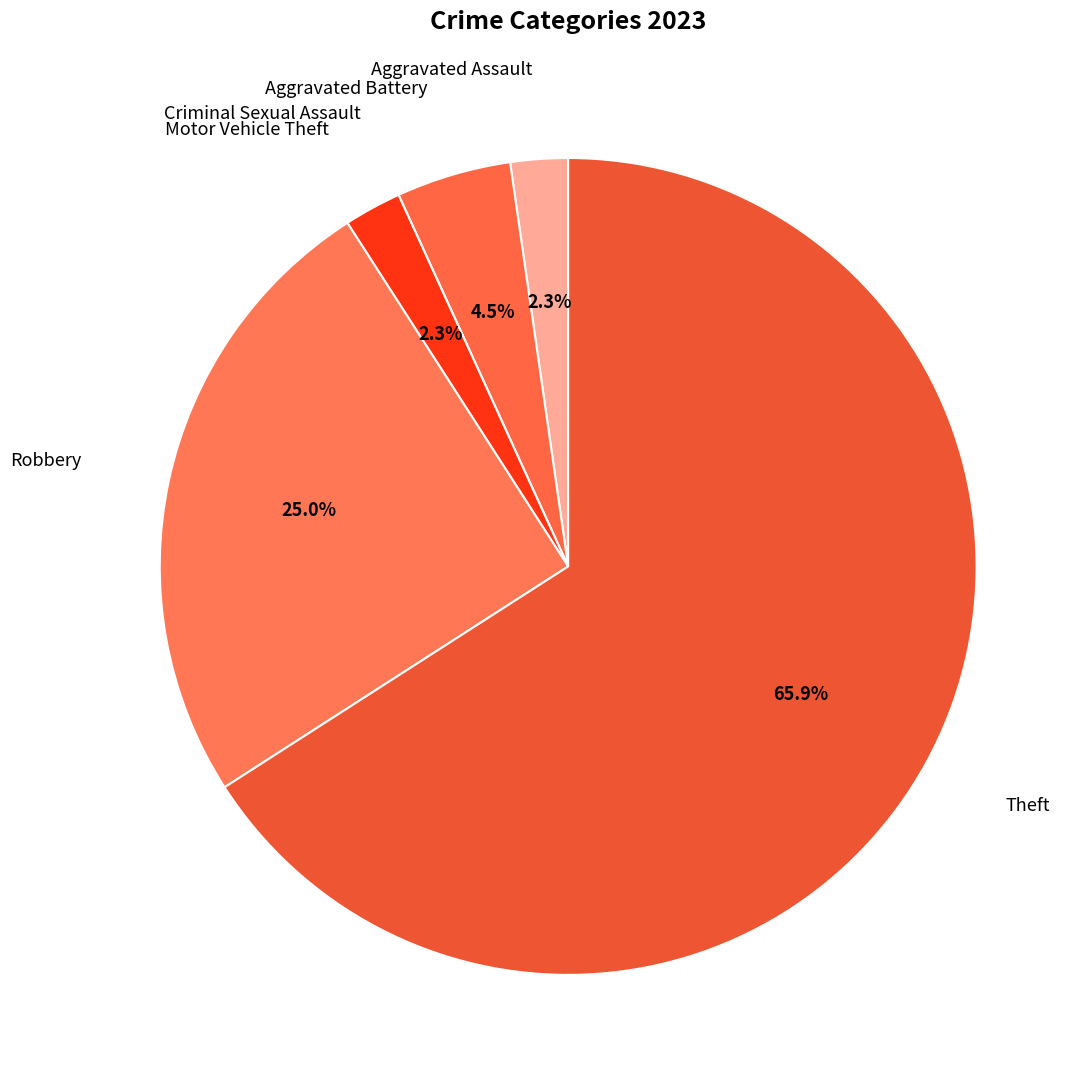

To the nearest percent, what is the combined percentage of Aggravated Battery and Aggravated Assault?

7%